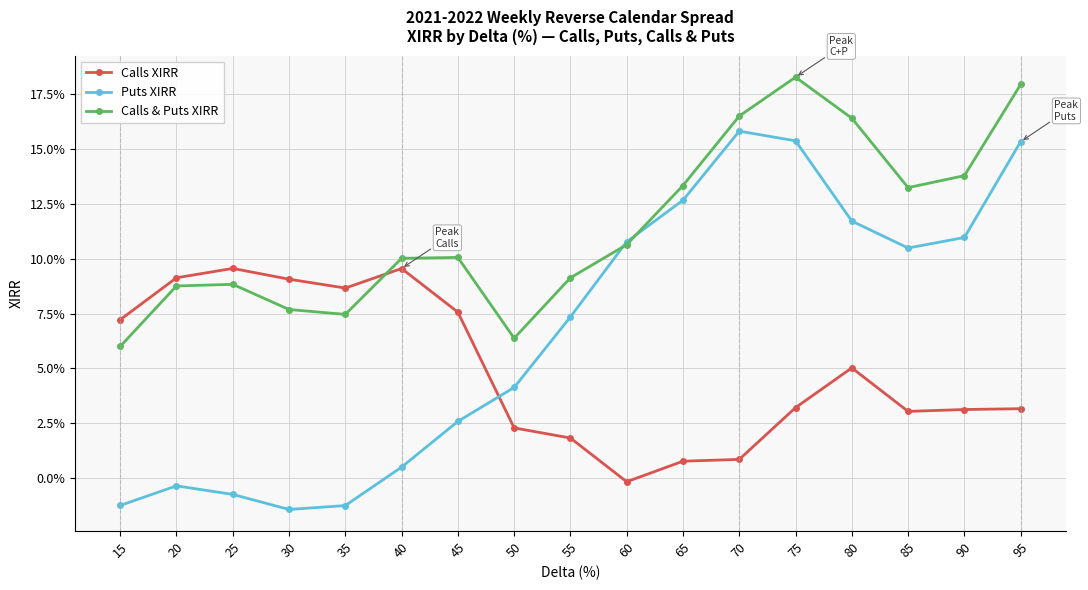

Which series has the largest total across all categories?

Calls & Puts XIRR